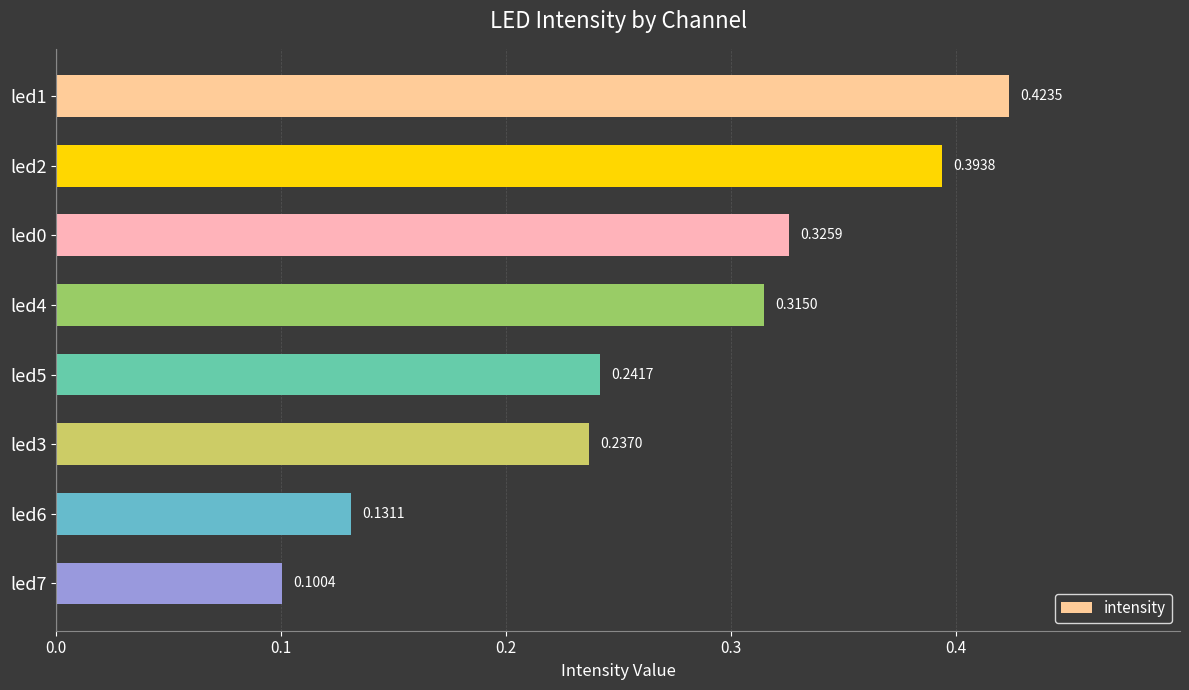

Where is the data nearest to the value 0?

led7